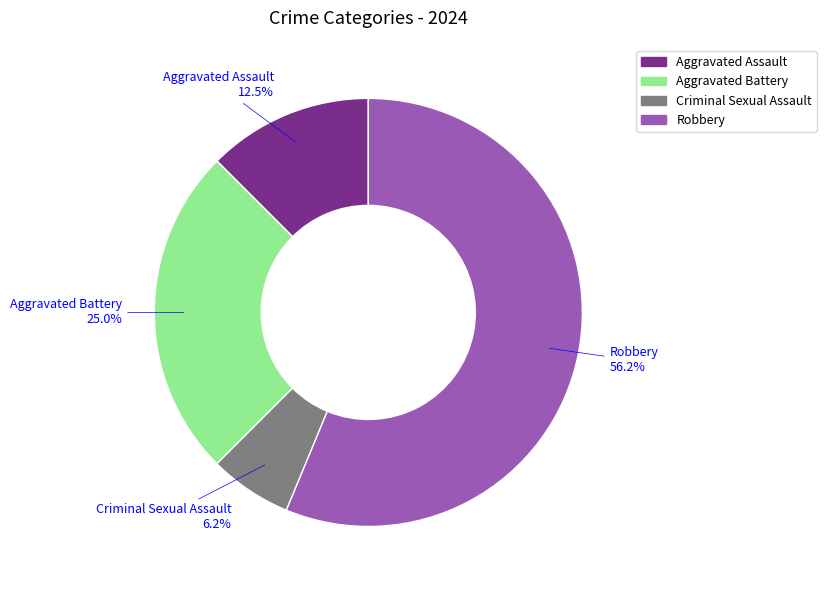

How many slices are in this pie chart?

4